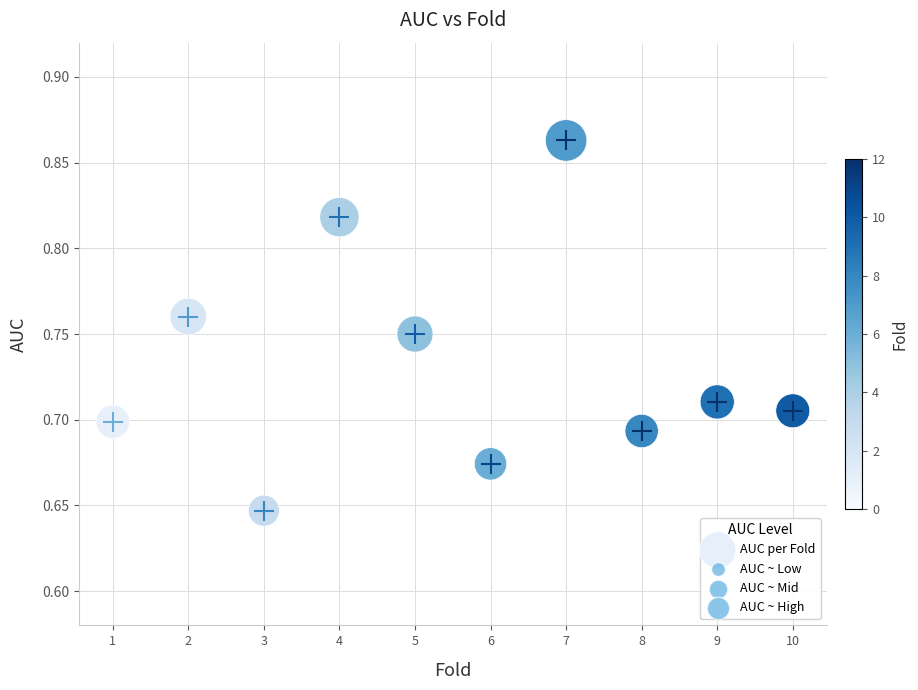

What is the average X value?

5.5